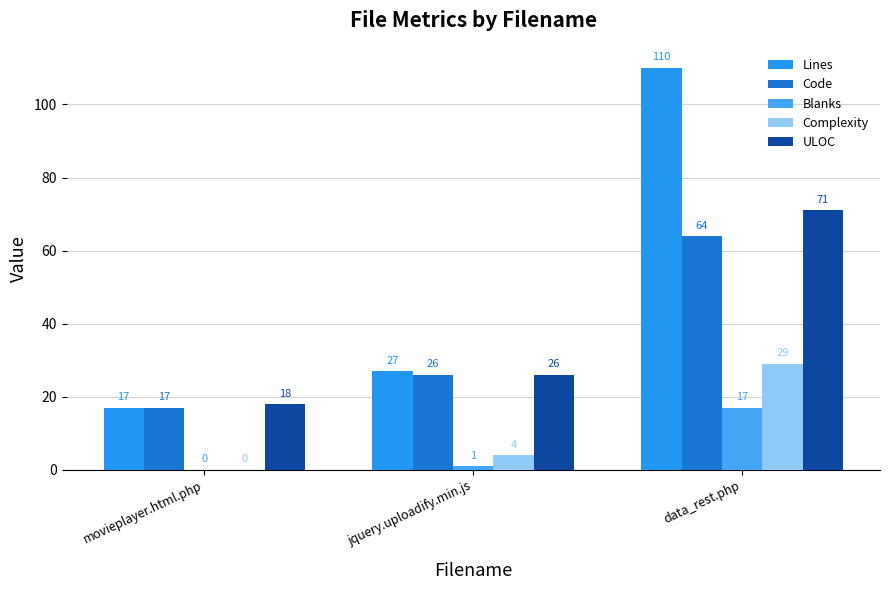

What is the difference between the maximum and second lowest values in the Code series?

38